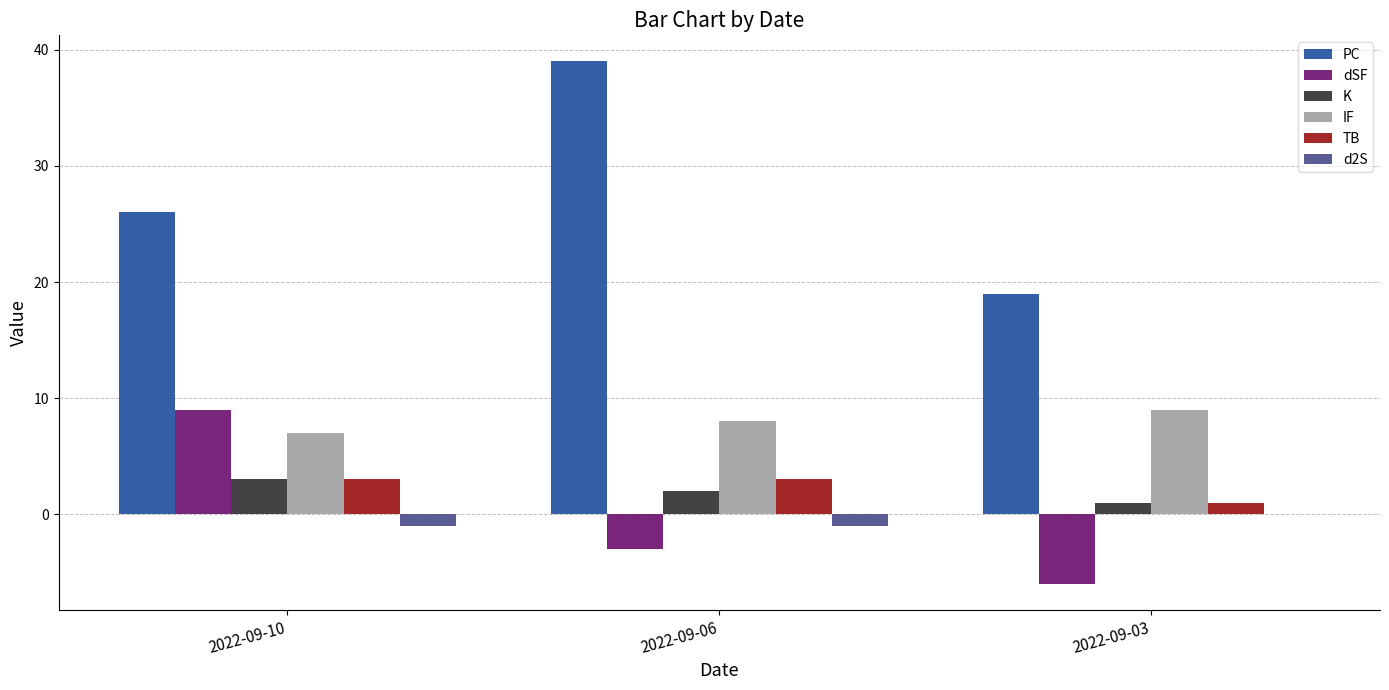

How many data points in dSF are above -3?

1